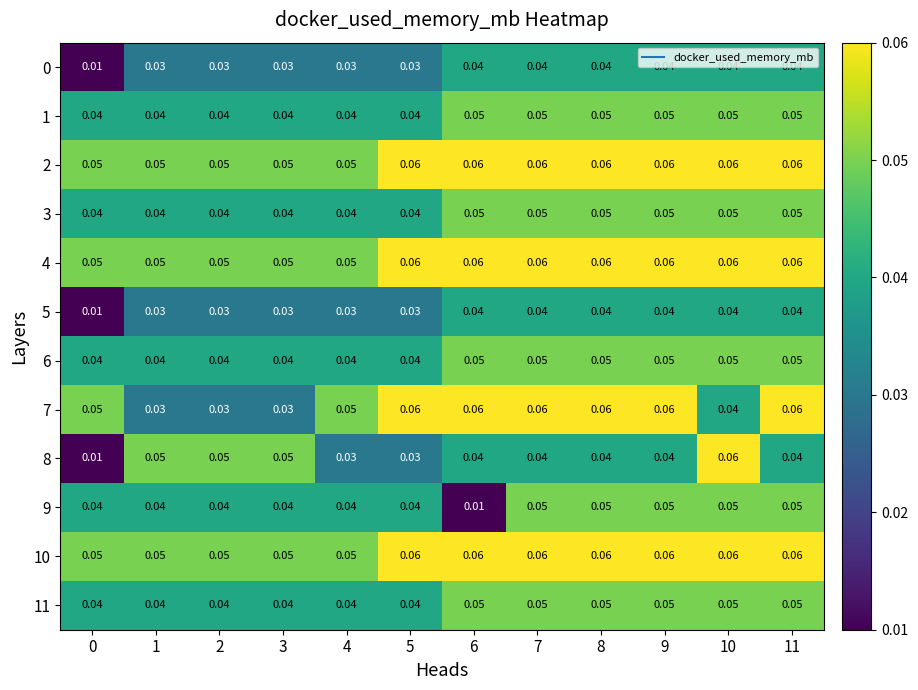

Is the value of 6 at 6 greater than the value of 5 at 4?

Yes